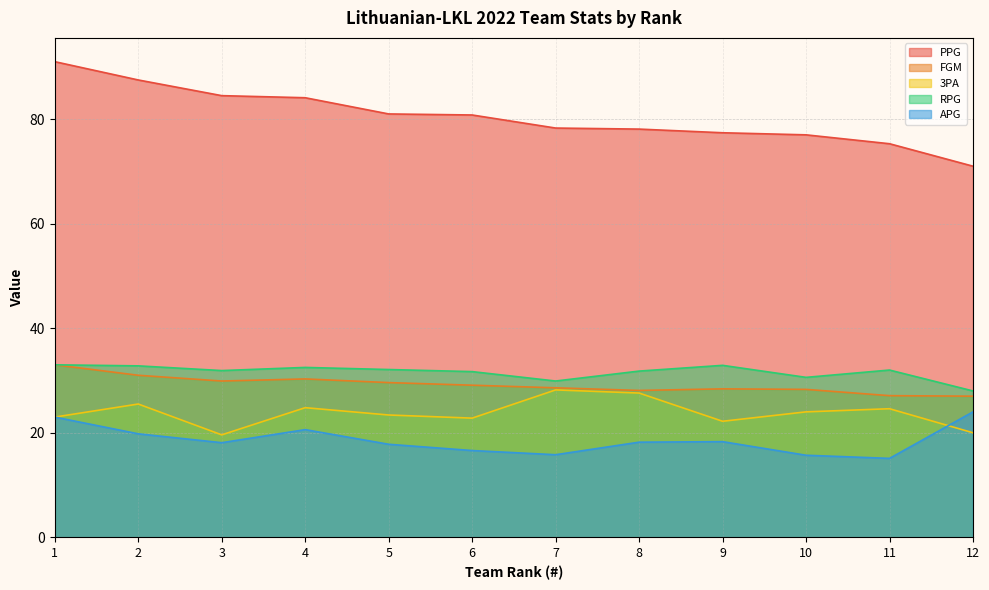

How many values in the 3PA series exceed 24?

5